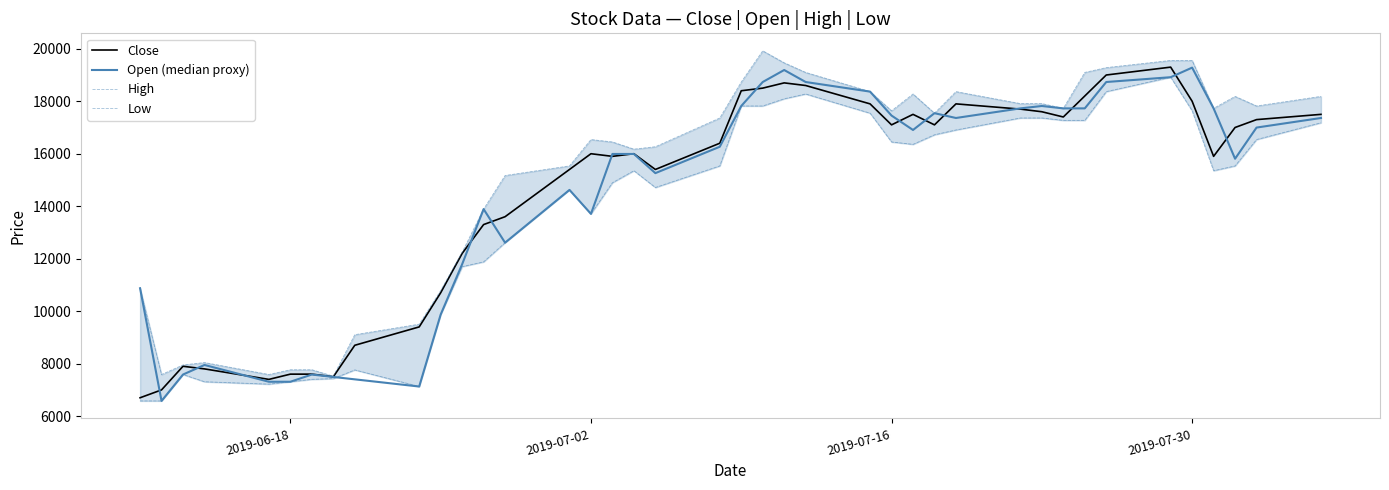

How many lines are shown in the chart?

4